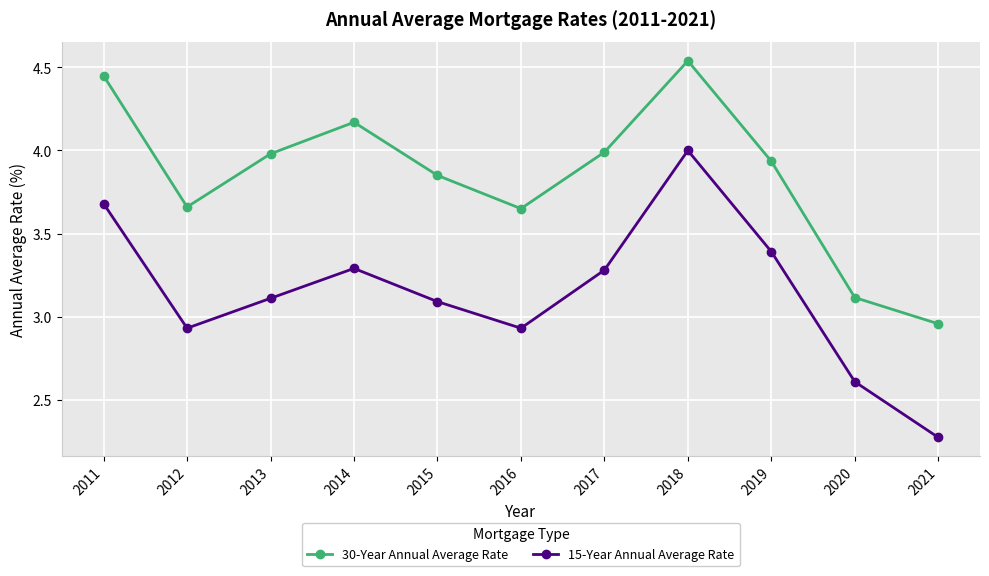

True or false: 15-Year Annual Average Rate has more than 0 interior local peaks.

True